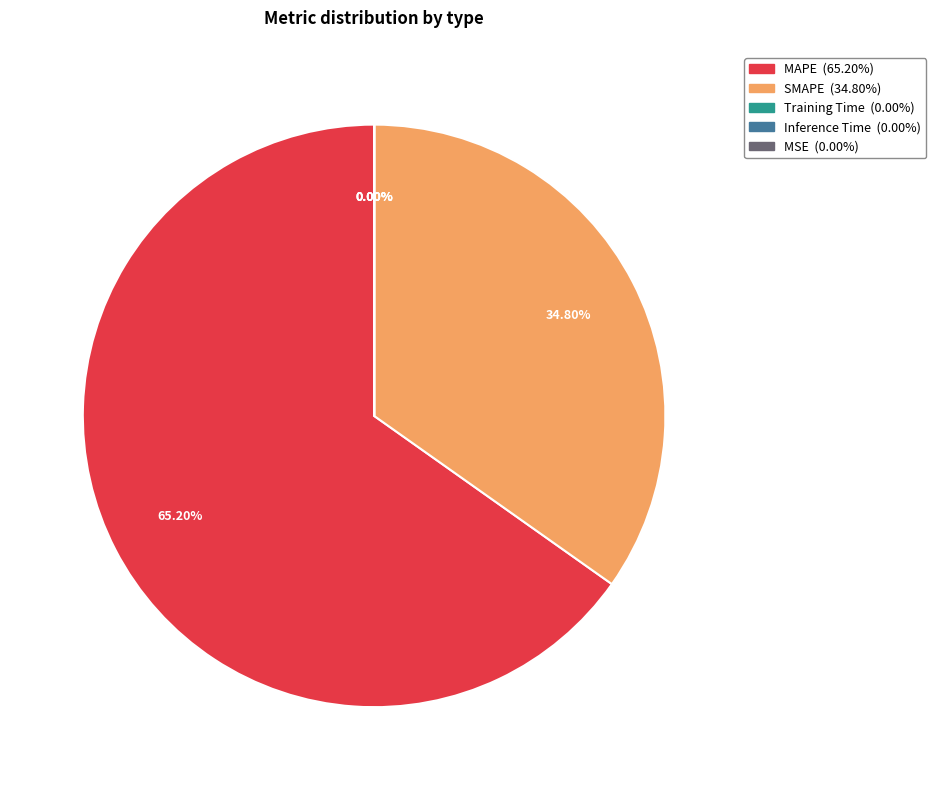

To the nearest percent, what percentage of the pie is SMAPE?

35%